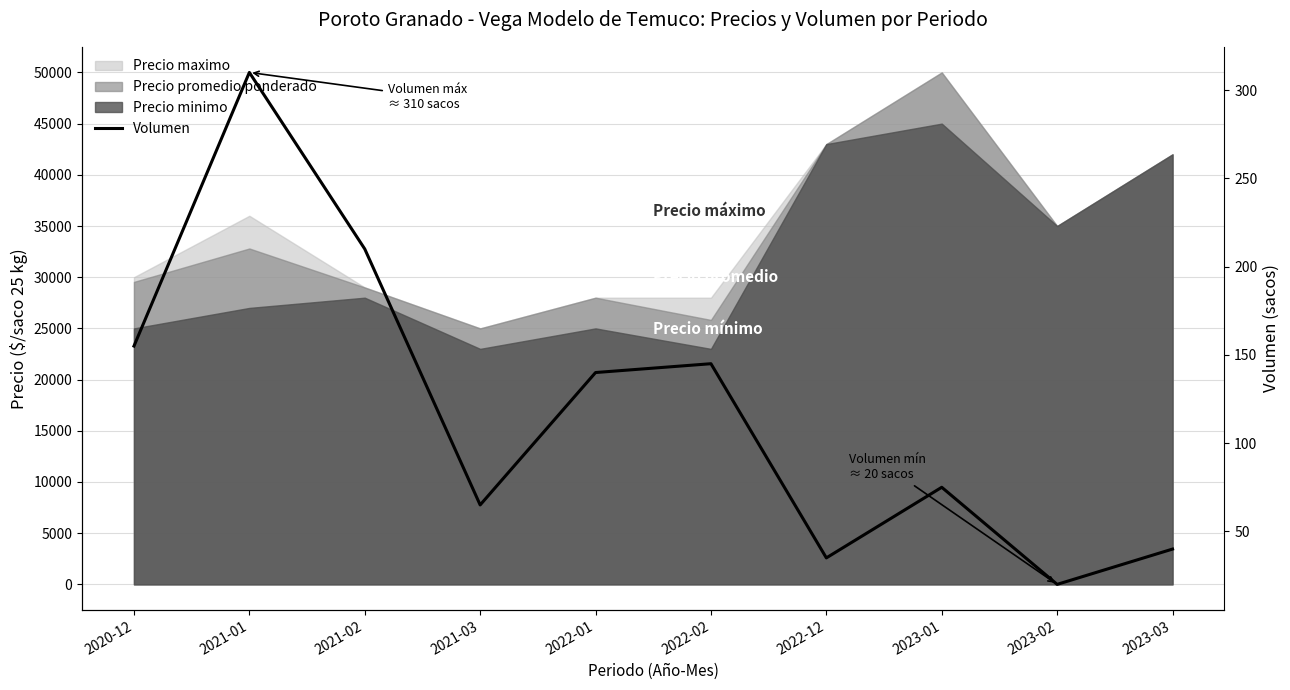

Which category has the highest value across all series?

2021-01